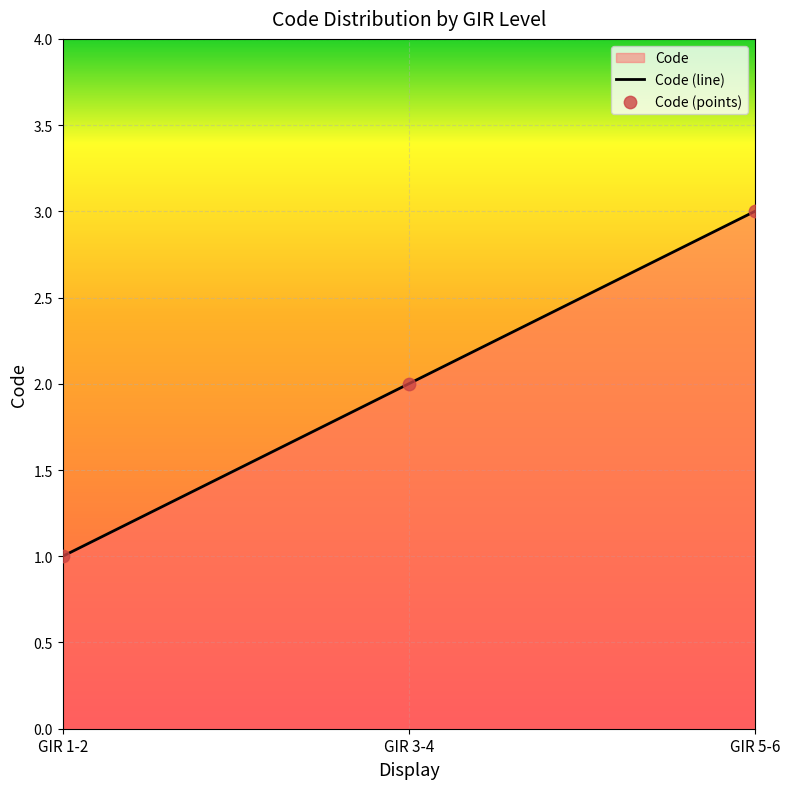

Between GIR 1-2 and GIR 5-6, which is larger?

GIR 5-6